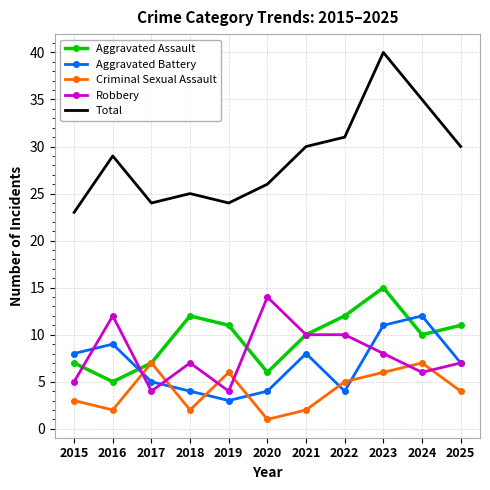

What is the difference between the maximum and minimum values in the Aggravated Battery series?

9